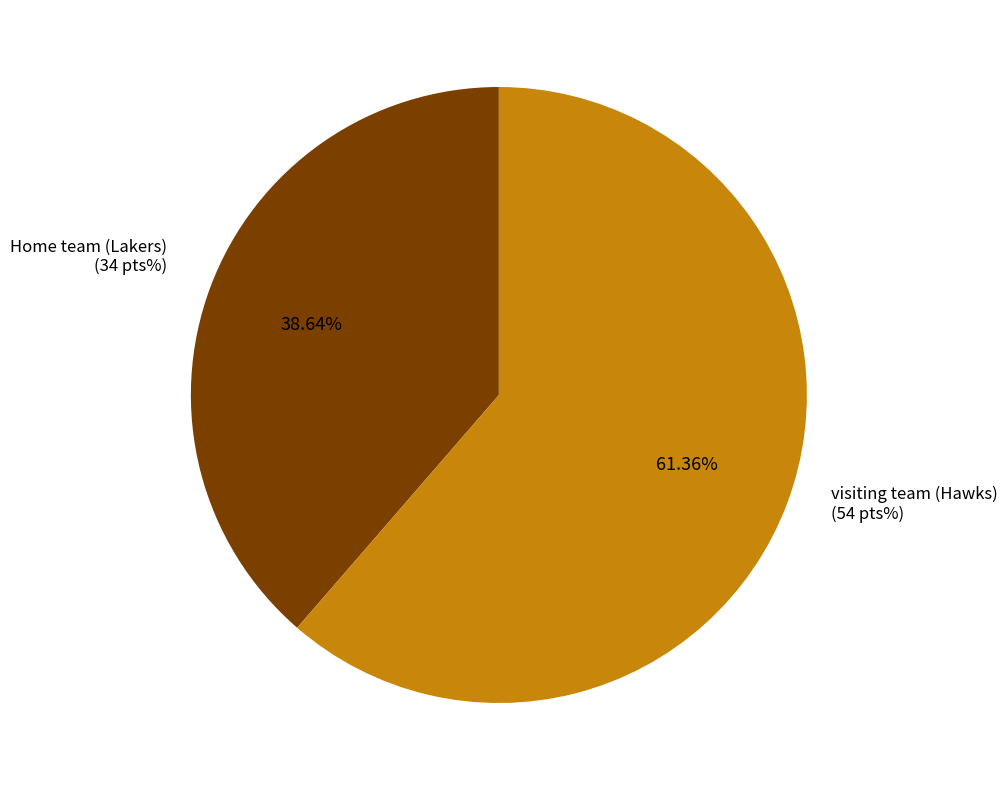

To the nearest percent, what is the difference between the largest and smallest slice percentages?

23%